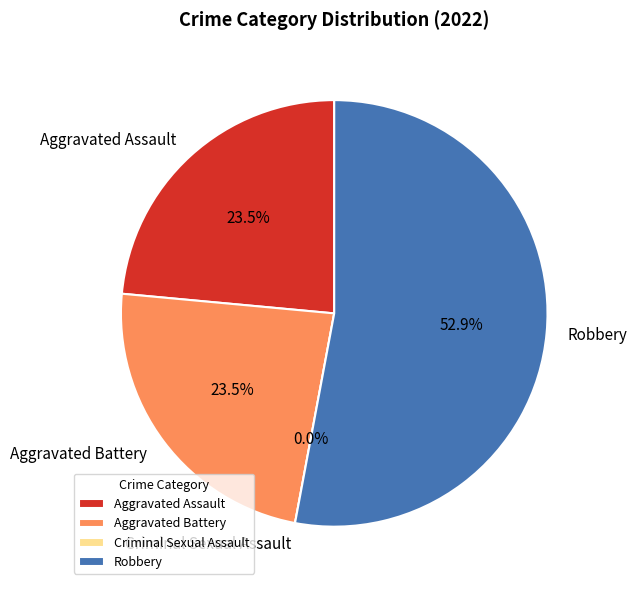

To the nearest percent, what percentage of the pie is Robbery?

53%